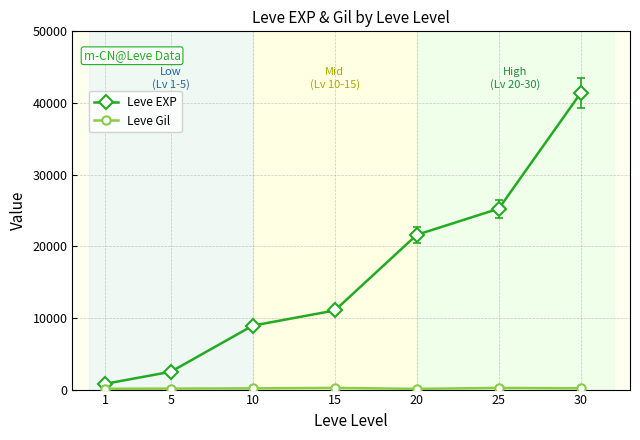

Does the chart have visible grid lines?

Yes